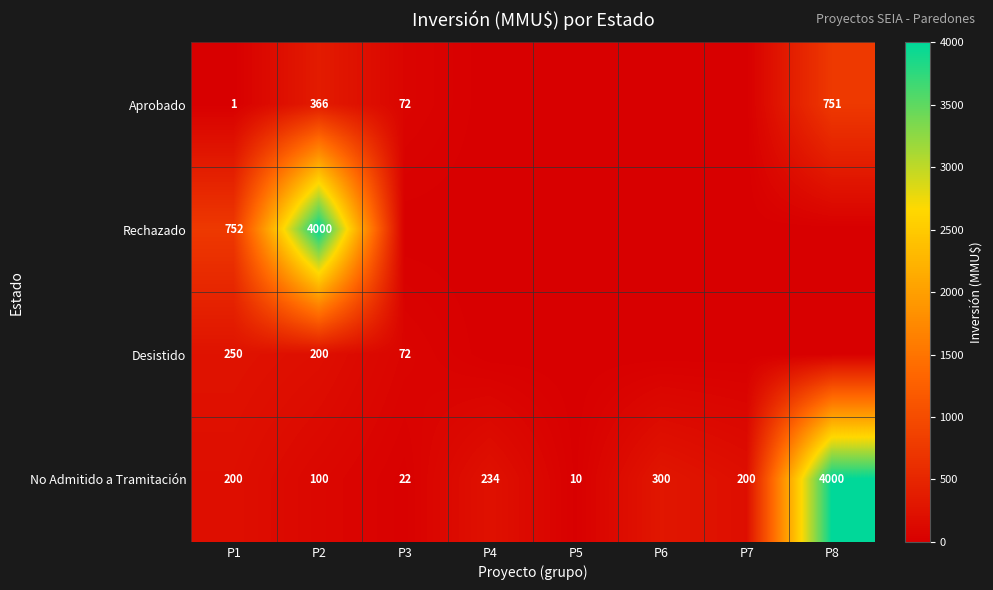

Is the value of No Admitido a Tramitación at P4 greater than the value of Aprobado at P3?

Yes